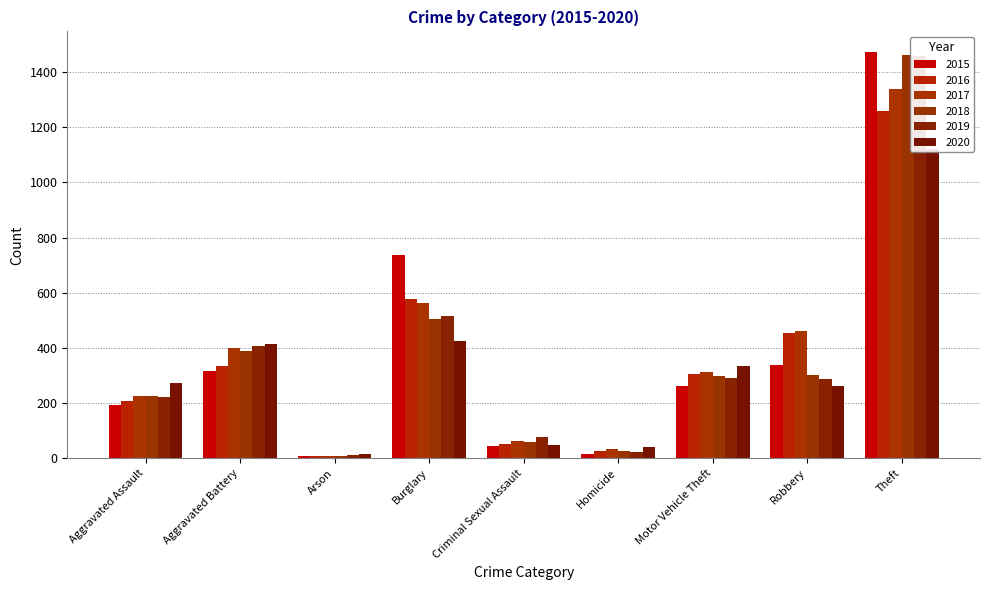

Reading right to left, list all the values displayed in this chart.

2015: 1474	337	263	15	46	738	9	316	194
2016: 1259	454	304	26	50	576	7	336	206
2017: 1339	460	312	33	62	562	10	400	225
2018: 1461	301	298	25	60	506	7	389	225
2019: 1459	287	290	22	77	517	12	407	223
2020: 1120	263	333	41	48	425	17	416	273